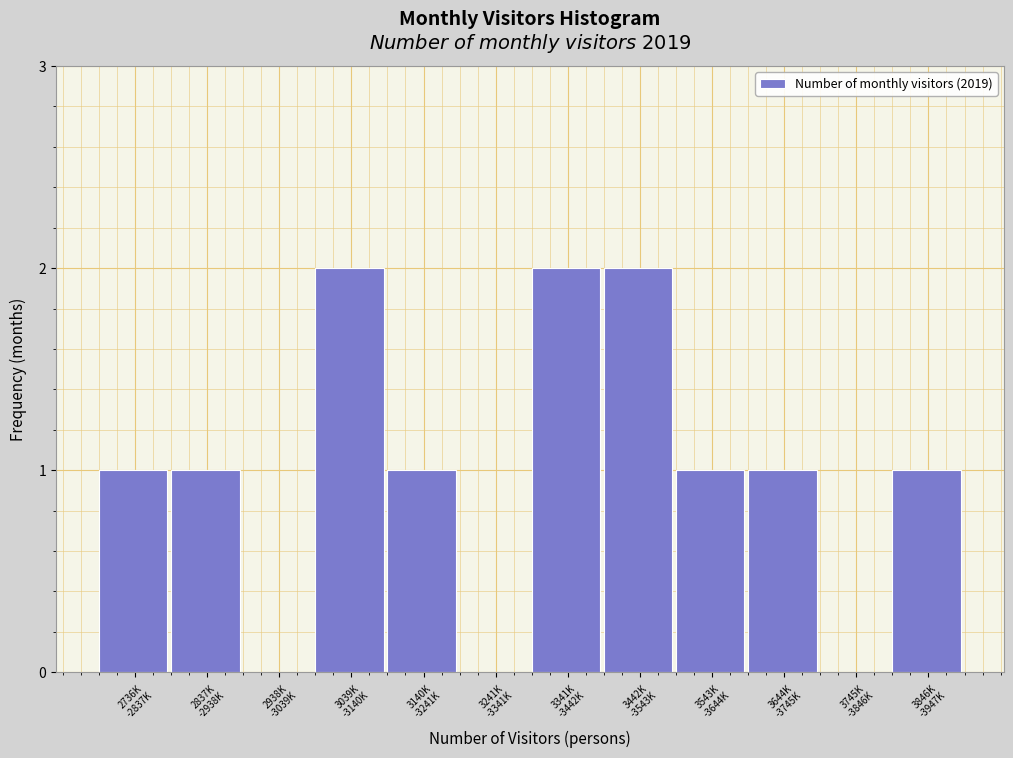

What is the sum of all values?

12